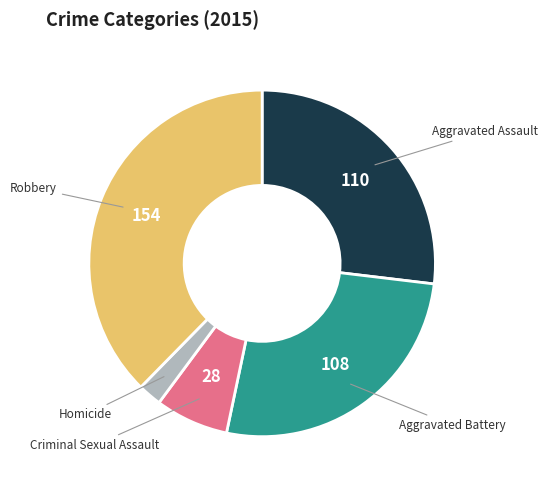

Is there a majority slice in this chart?

No